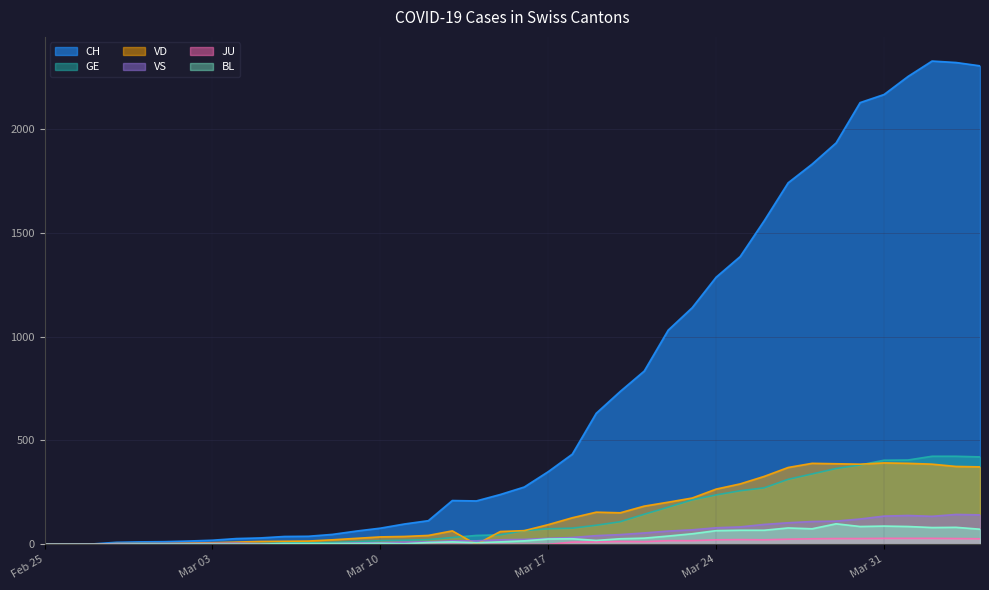

What is the value of the VD point at the 4th from the left?

4